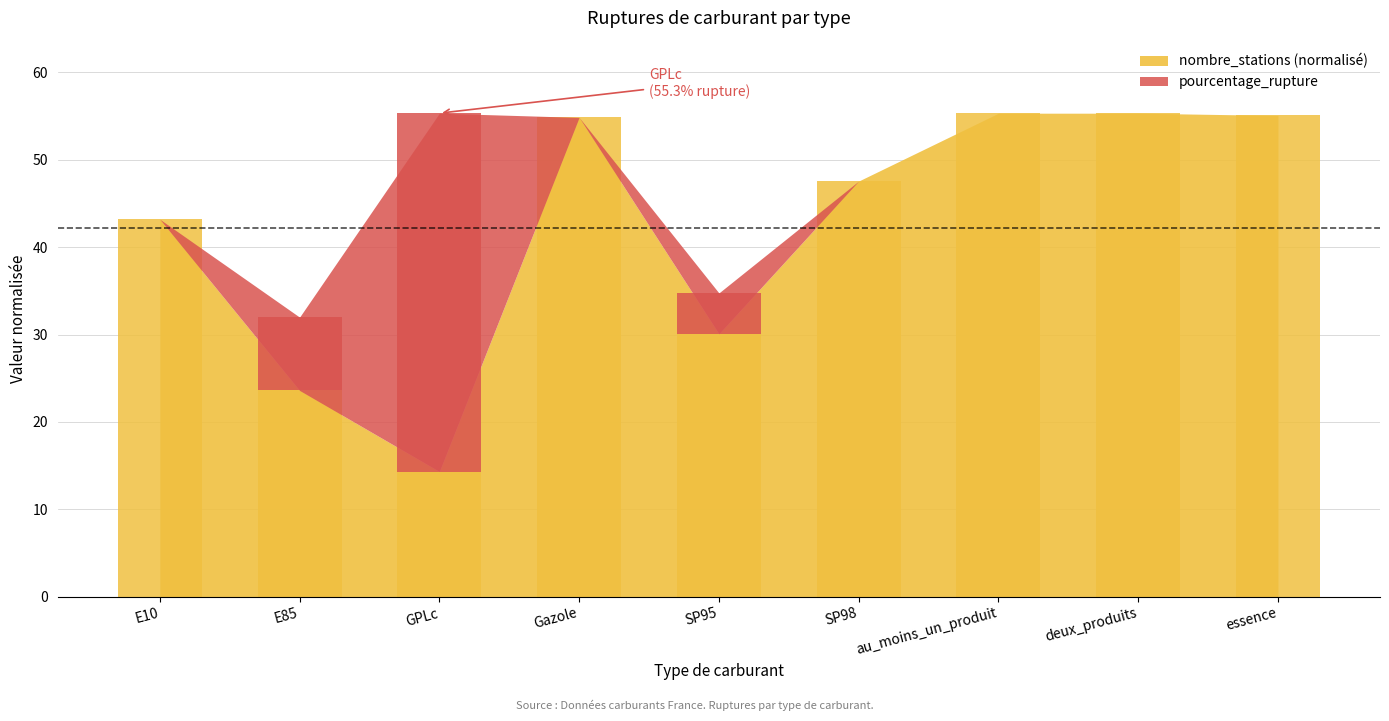

Reading left to right, transcribe all the data shown in this chart.

E10=43.2	E85=23.6	GPLc=14.3	Gazole=54.8	SP95=30.1	SP98=47.6	au_moins_un_produit=55.3	deux_produits=55.3	essence=55.1